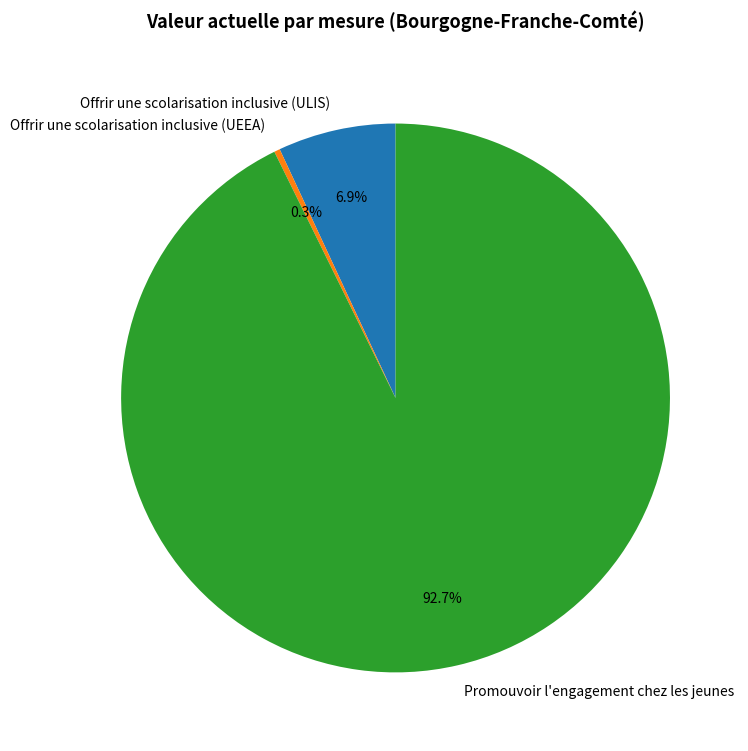

Count the number of slices in the pie.

3